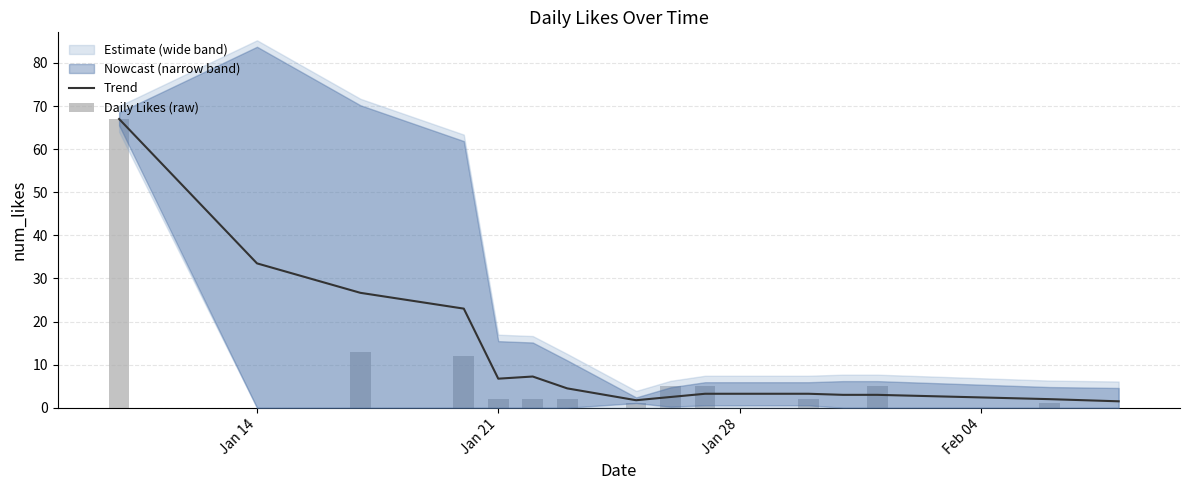

Which label corresponds to the smallest value in the chart?

Jan 14